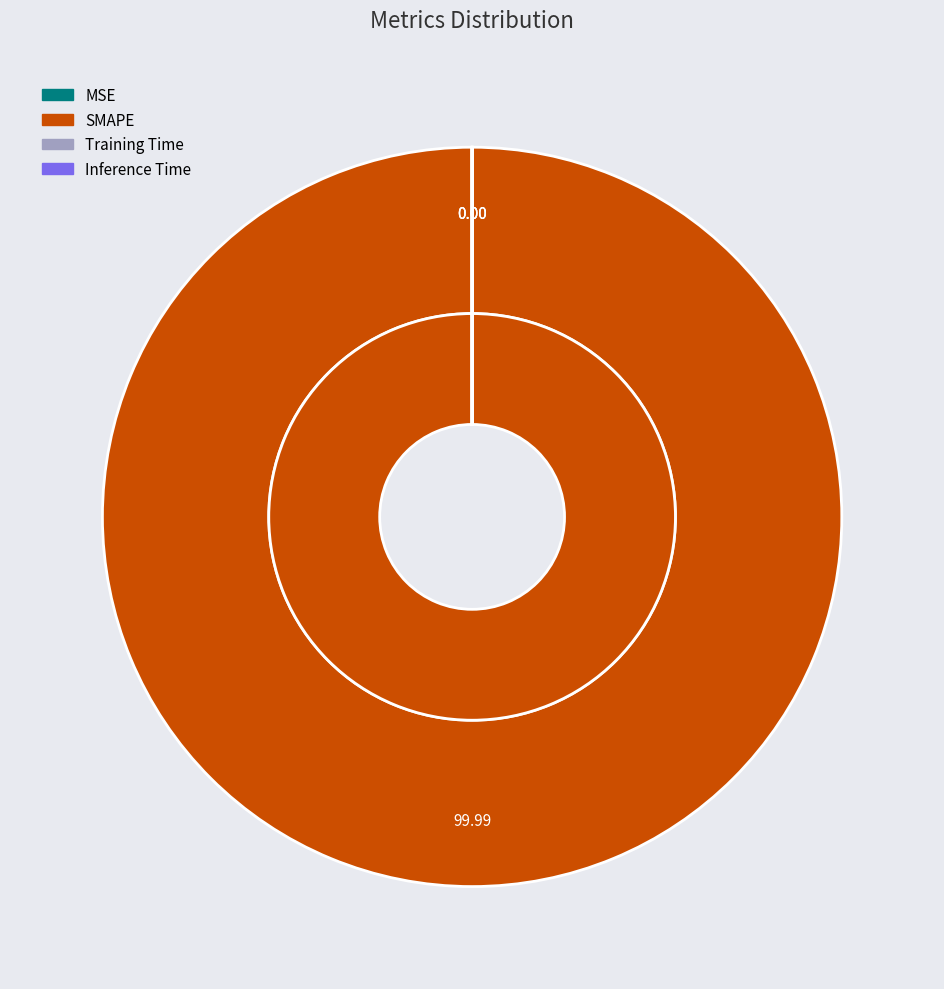

True or false: Inference Time accounts for 13% of the total.

False